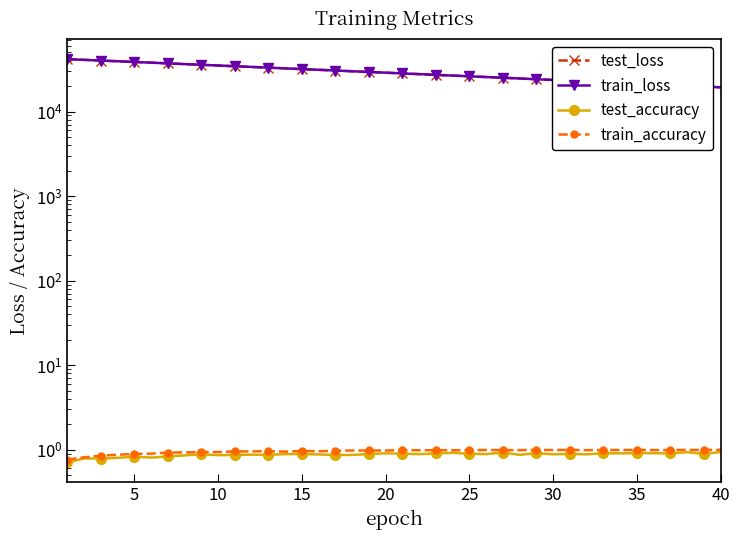

At how many categories does at least one series exceed 39188?

4